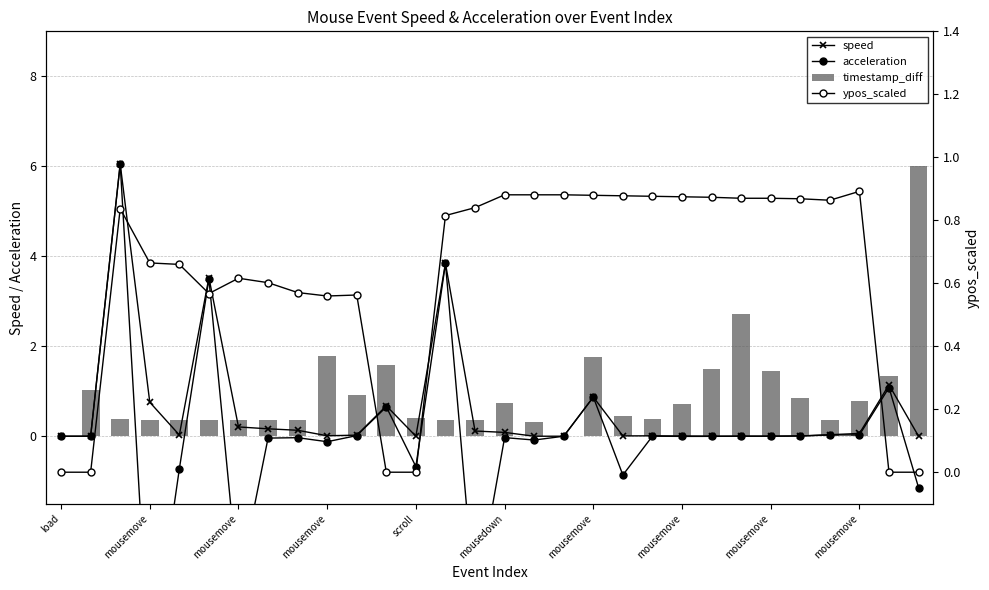

The value of speed at 20 is 0.0. True or false?

True